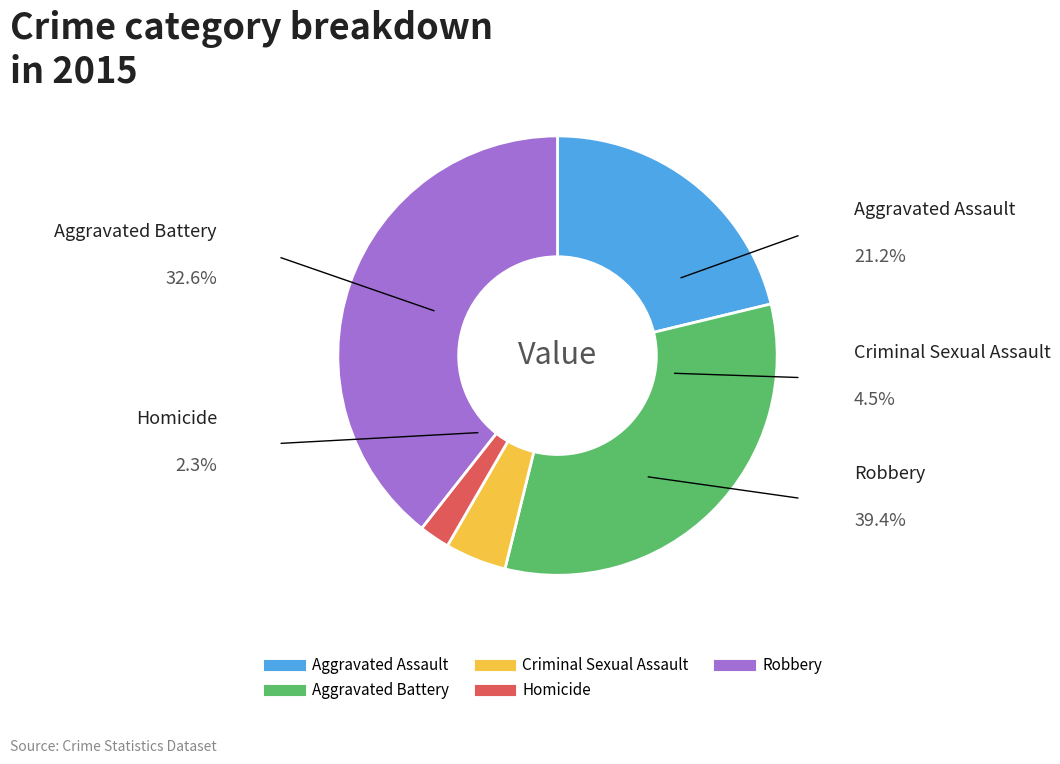

Rank the categories by value from highest to lowest.

Robbery, Aggravated Battery, Aggravated Assault, Criminal Sexual Assault, Homicide